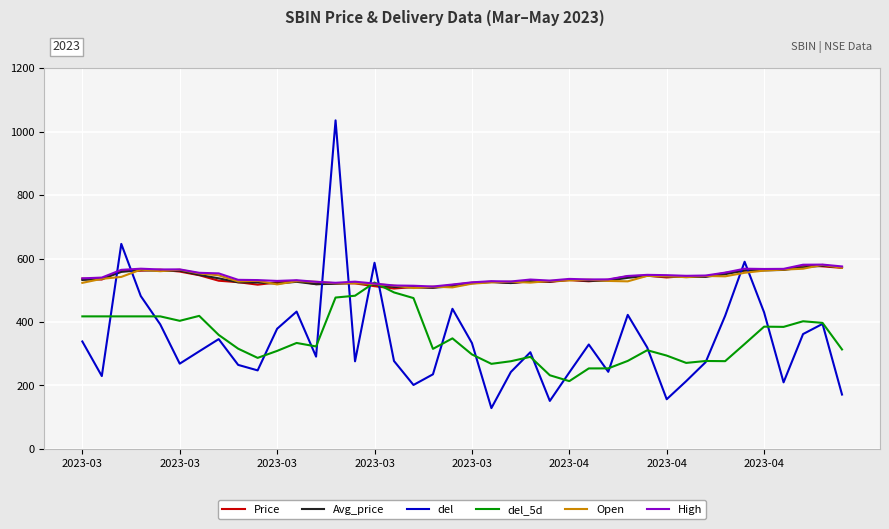

Which series ends up on top after the final intersection of del_5d and High?

High